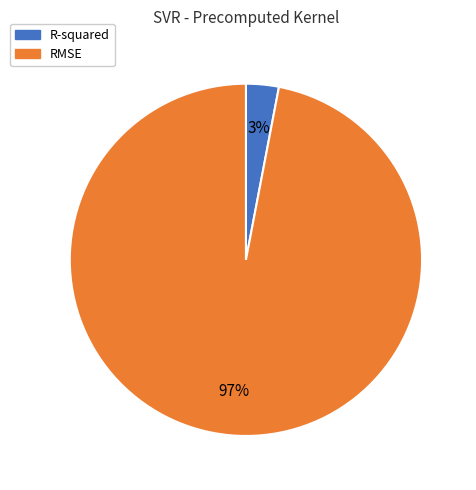

To the nearest percent, what portion does RMSE represent?

97%